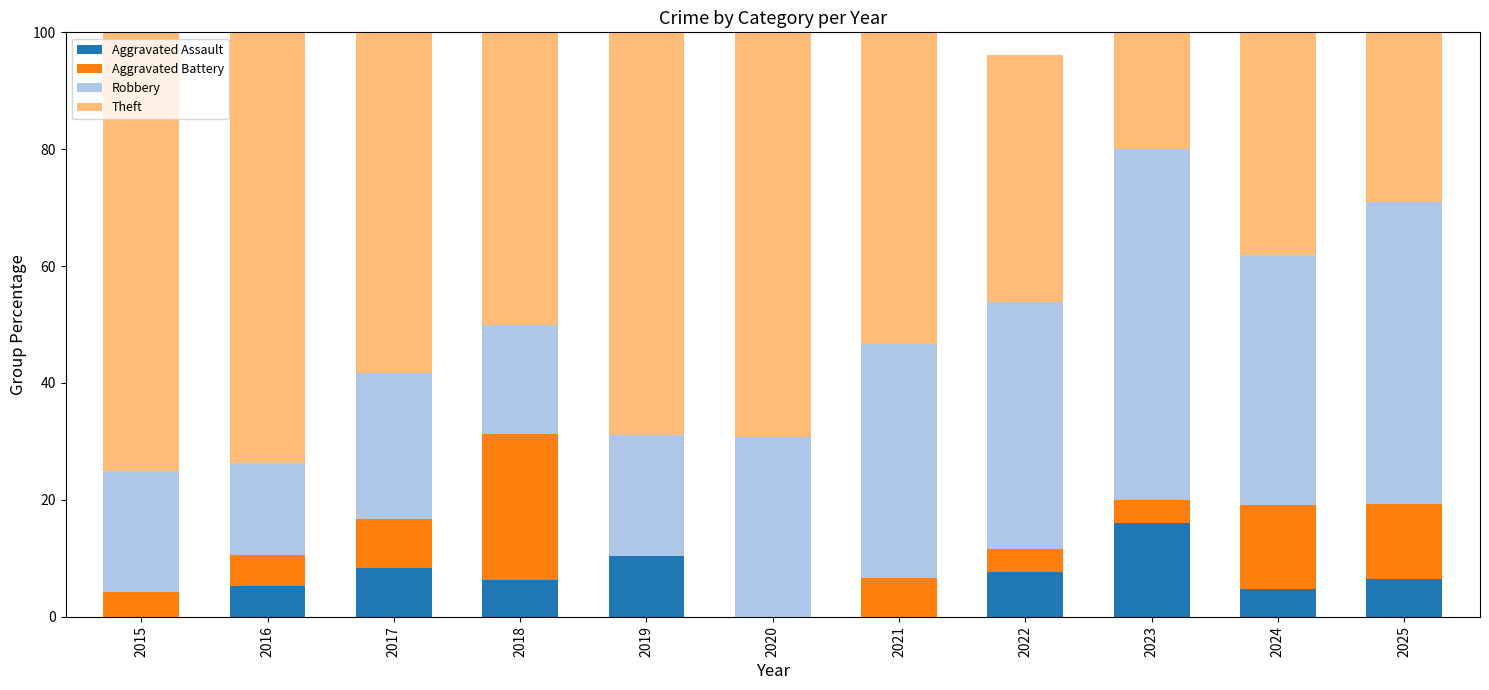

What is the total value across all series at 2023?

100.0